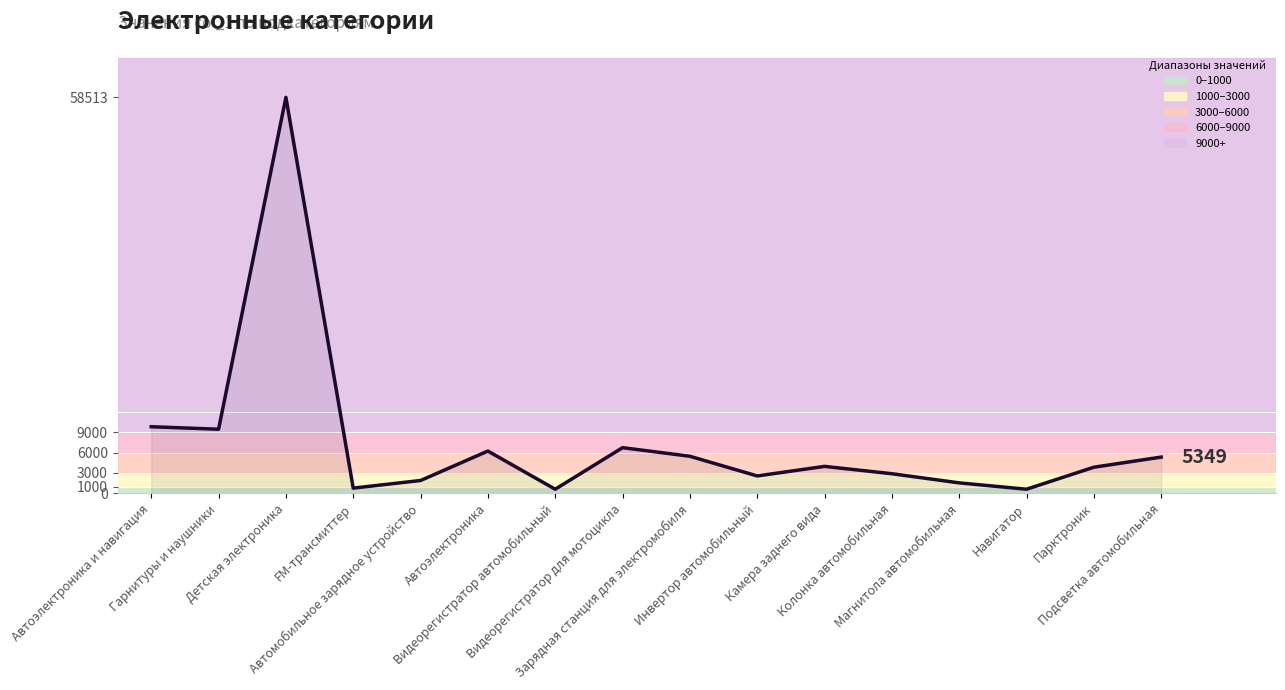

Where is the data nearest to the value 29556?

Автоэлектроника и навигация